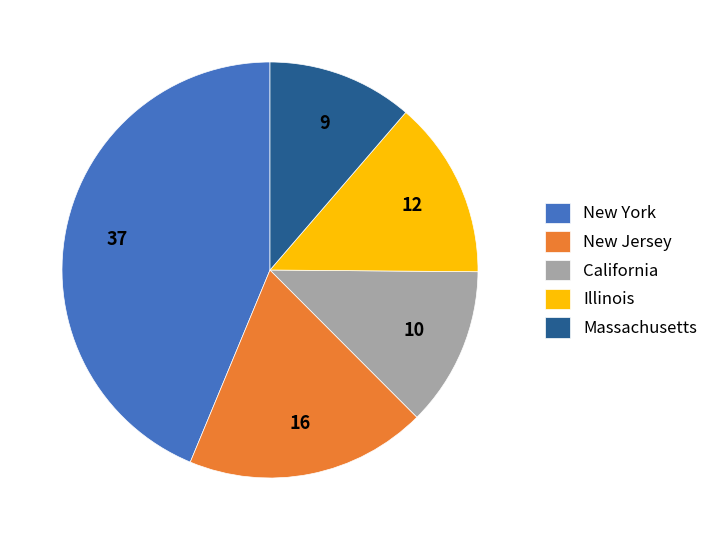

Approximately how many times larger is the value at Massachusetts compared to Illinois?

0.8